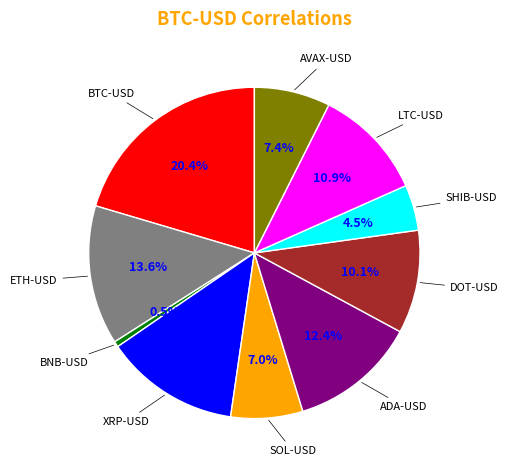

Does any single category account for the majority?

No